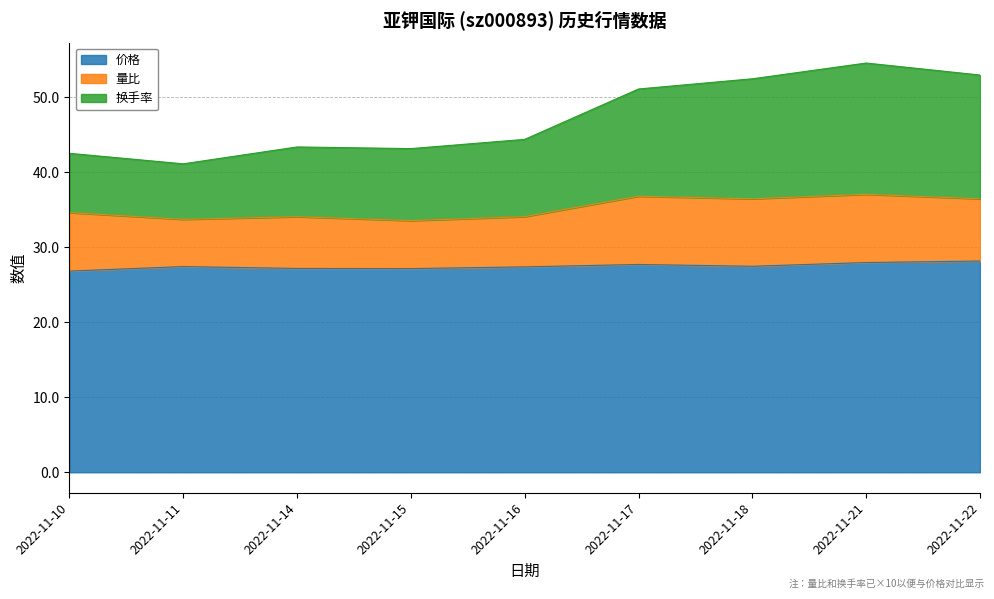

What is the total value across all series at 2022-11-17?

51.1